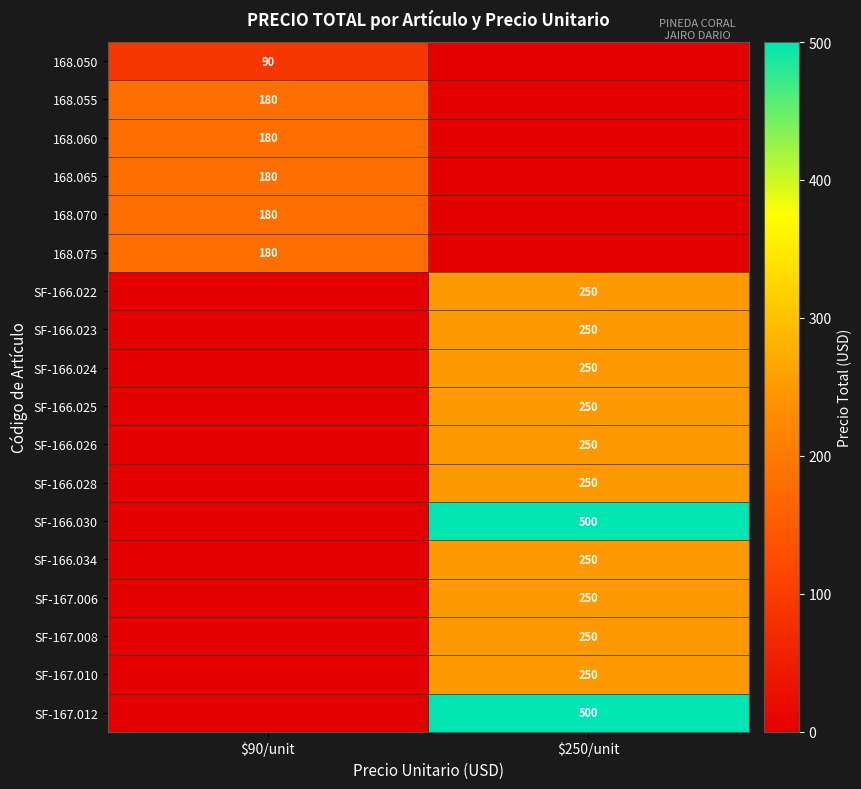

The value of 168.075 at $90/unit is 180. True or false?

True